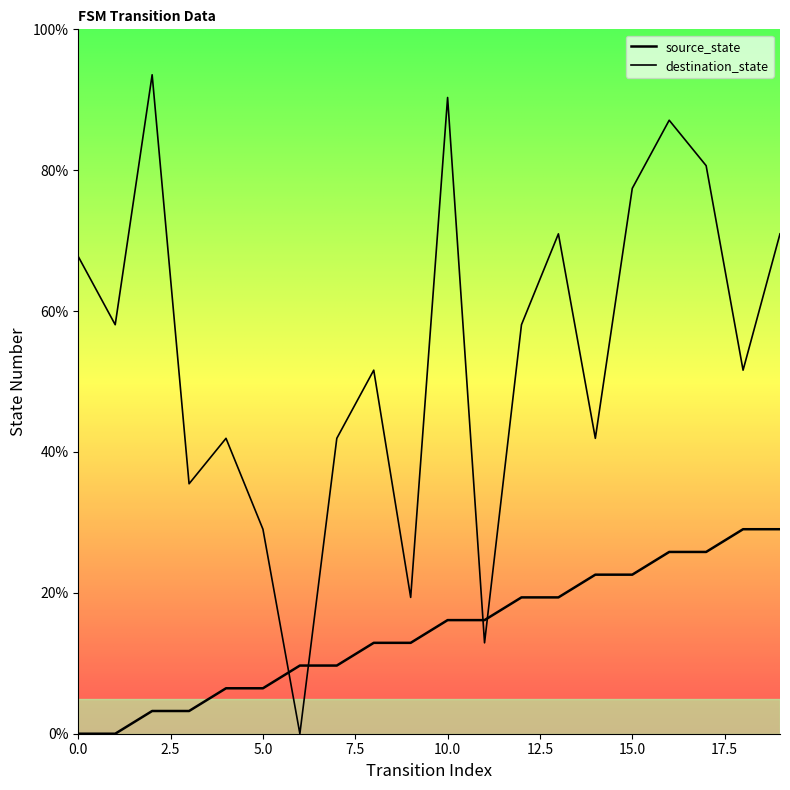

Does the chart have visible grid lines?

No